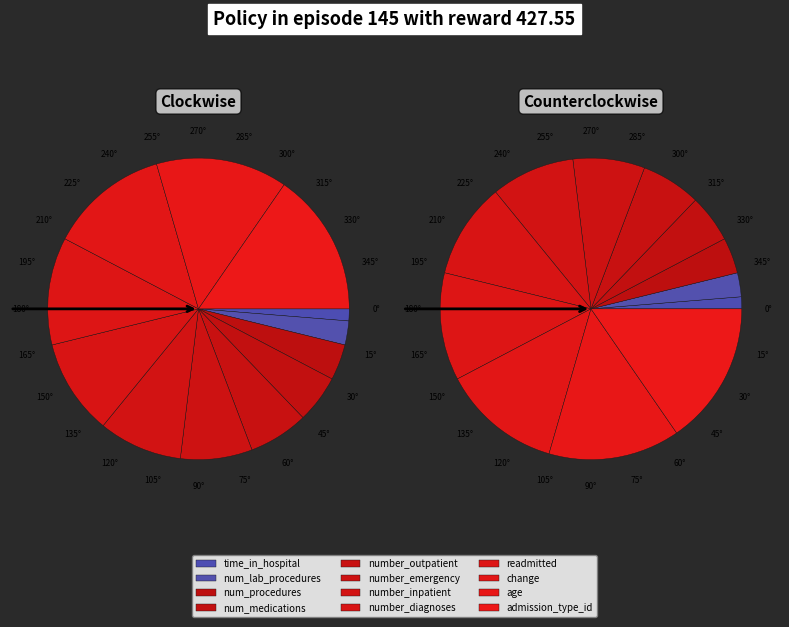

Approximately how many times larger is the value at number_diagnoses compared to change?

0.8